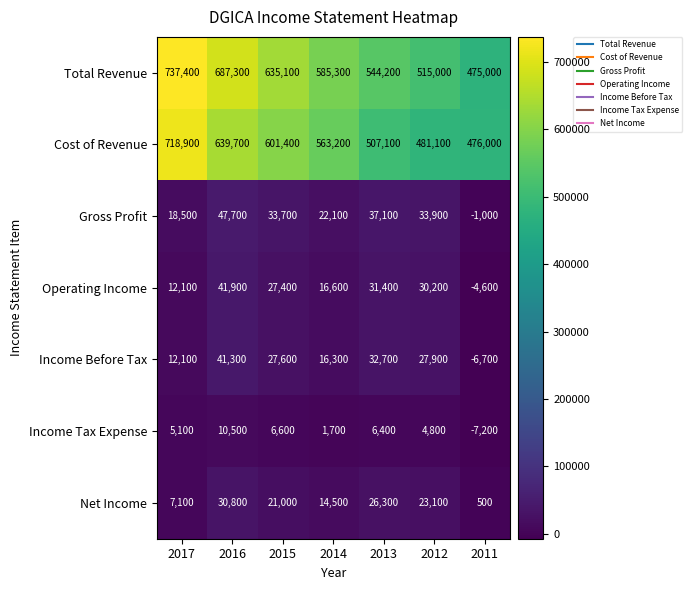

What is the average value of the Income Before Tax series?

21600